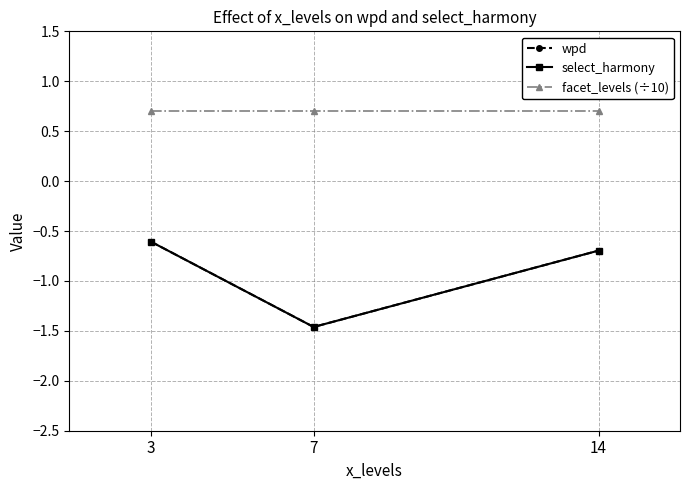

What is the total value across all series at 7?

-2.2